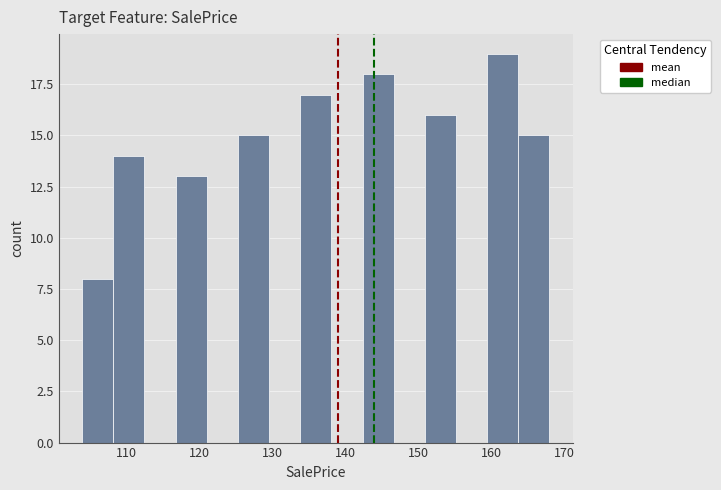

What is the height of the bar covering 117 to 121 on the x-axis? Neither the bar edges nor the heights are printed on the chart, so give them approximately, as read against the axes.

13